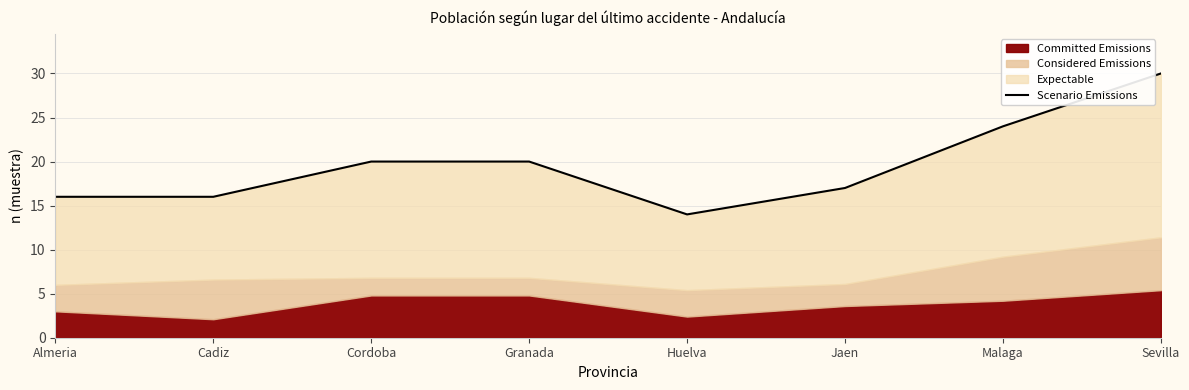

What is the label of the 4th point from the left?

Granada